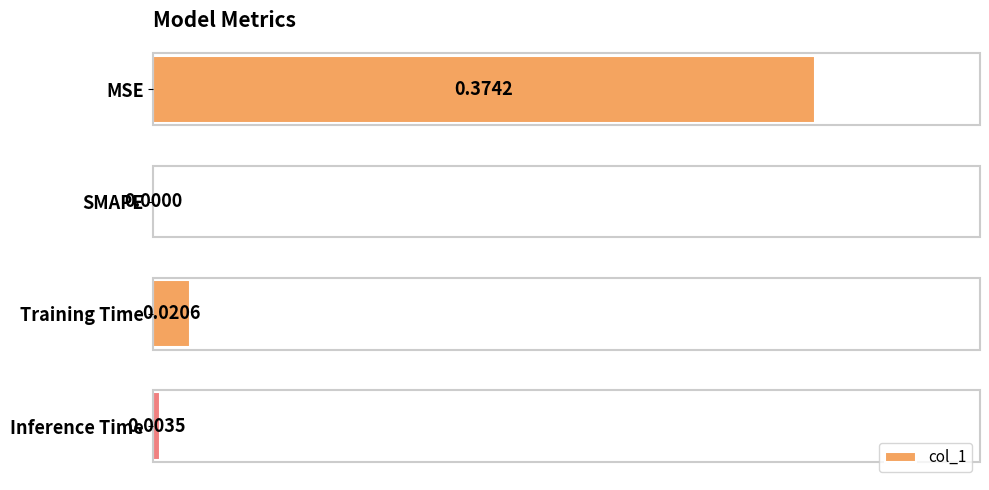

Where is the data nearest to the value 0?

SMAPE